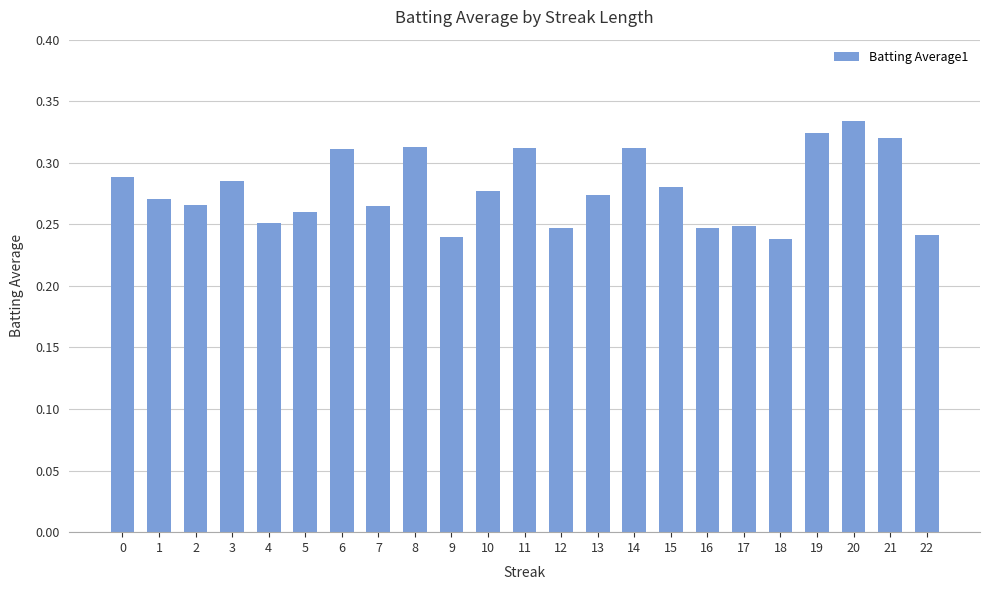

What is the sum of the values at 16 and 19?

0.6